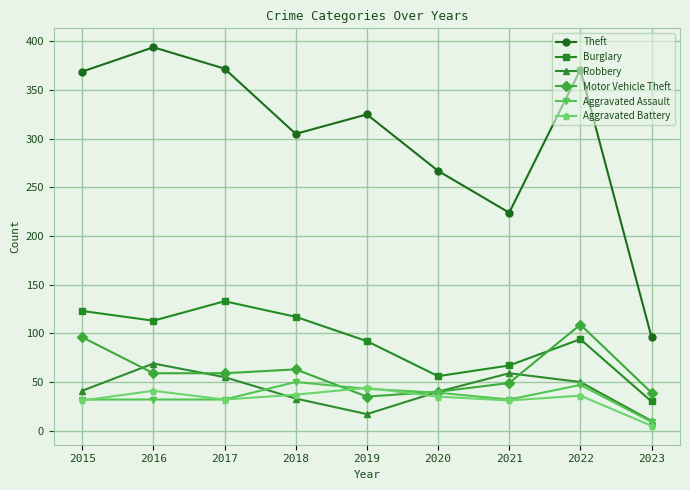

Which series has the largest total across all categories?

Theft